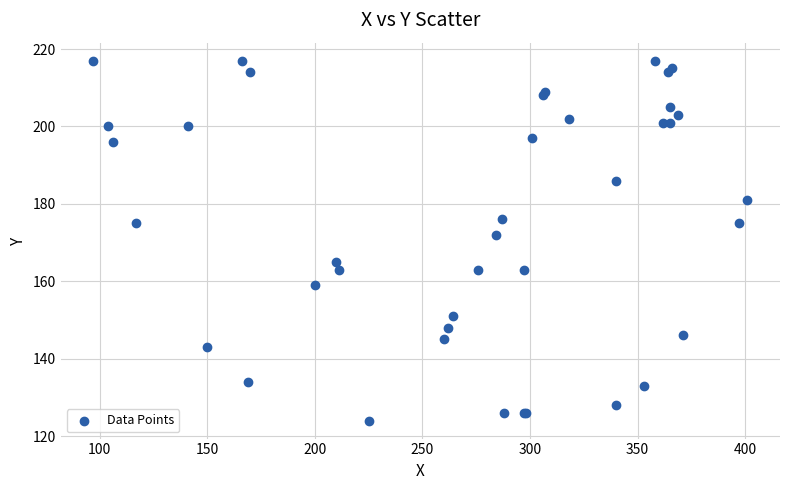

What Y value in the scatter plot is closest to 170?

172